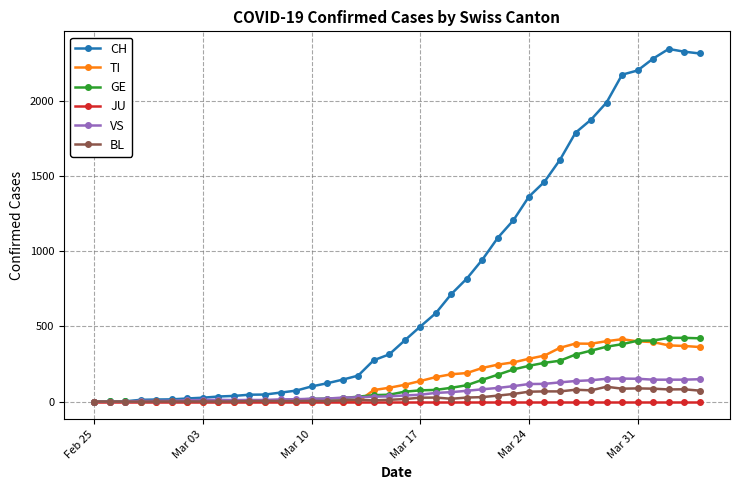

What is the maximum value for GE?

424